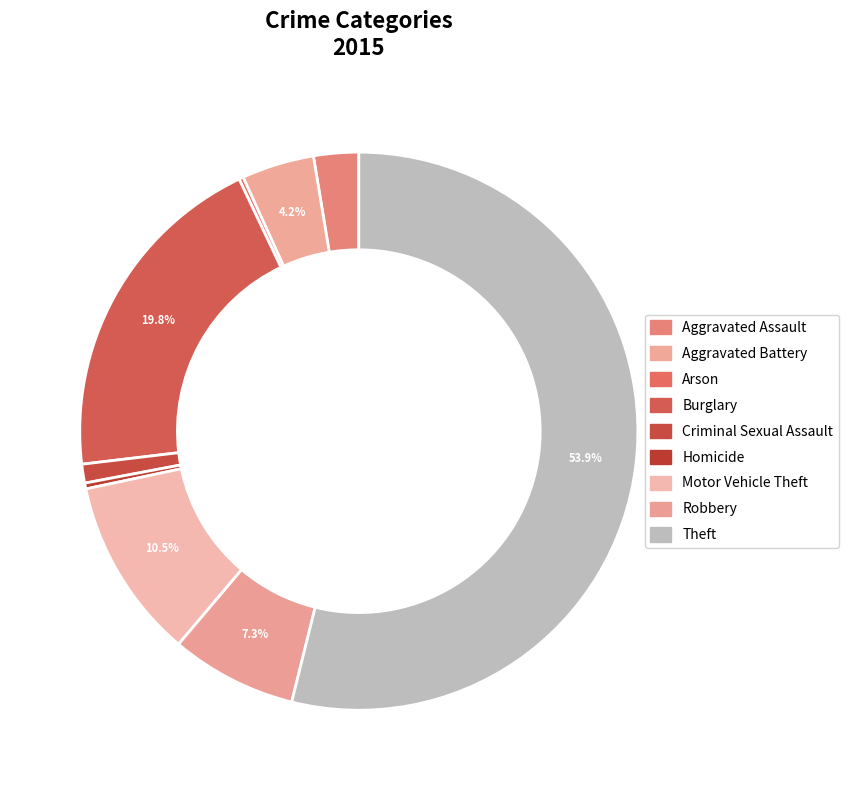

Count the number of slices in the pie.

9